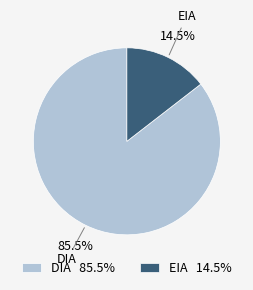

Which slice is the smallest?

EIA